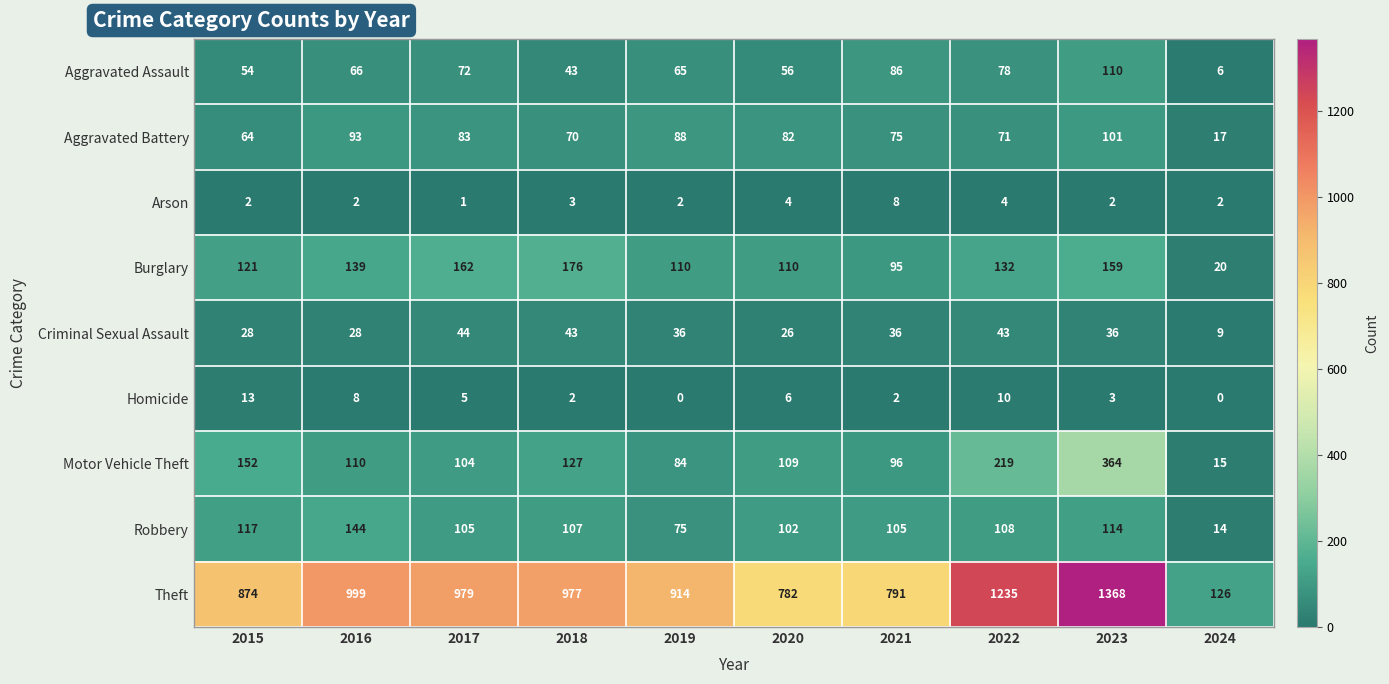

What is the spread (max minus min) of values at 2018?

975